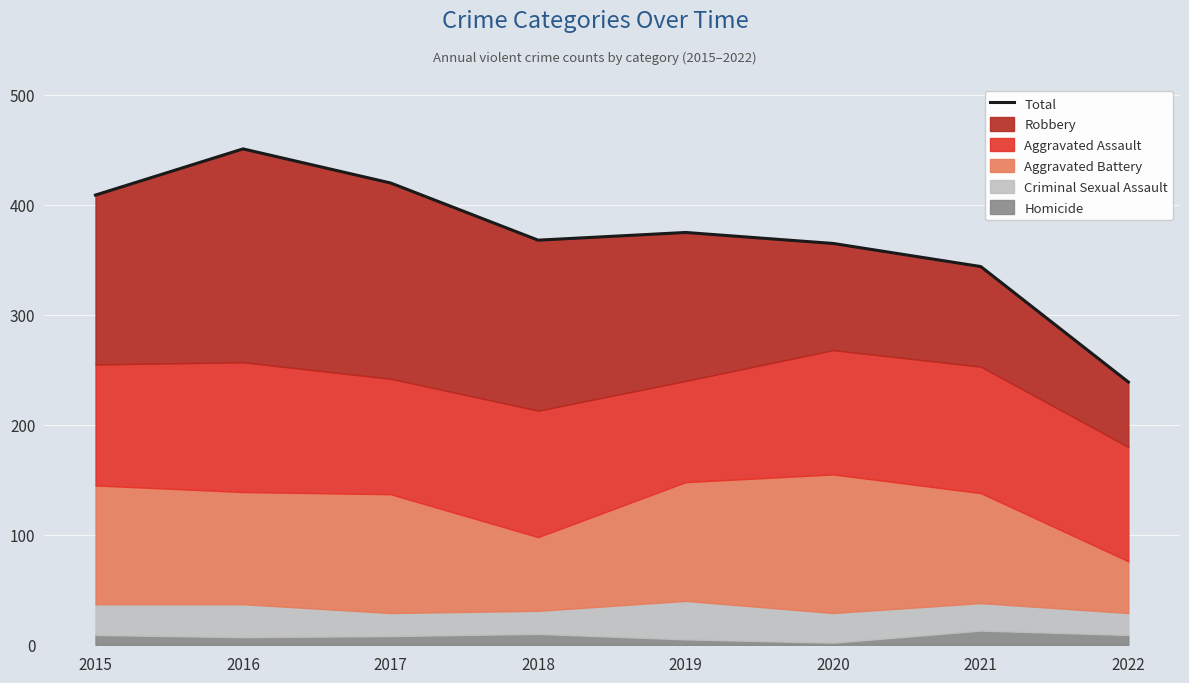

List the labels in order of value, largest first.

2016, 2017, 2015, 2019, 2018, 2020, 2021, 2022